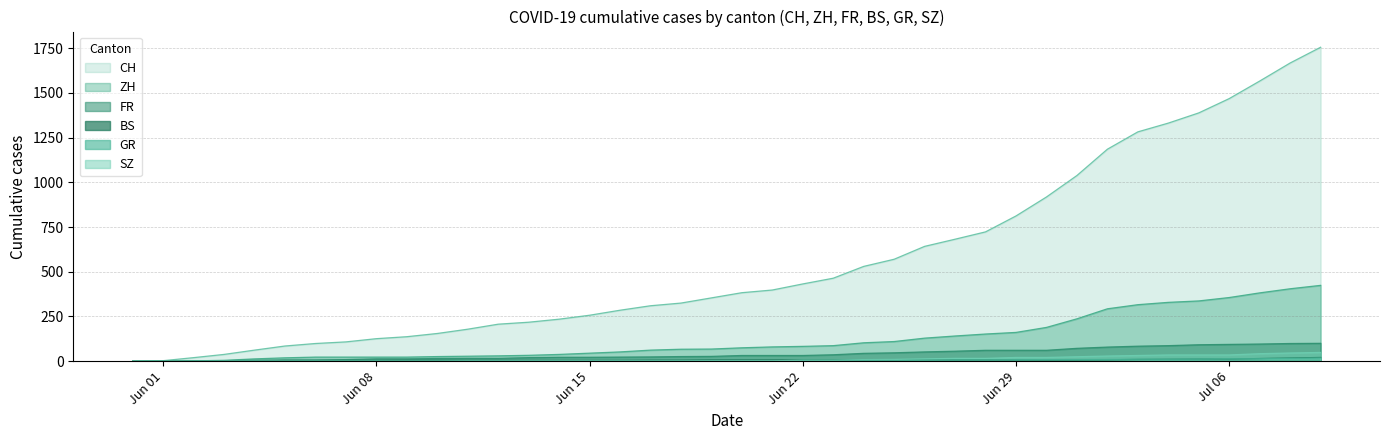

Reading left to right, transcribe all the data shown in this chart.

CH: 0	3	20	38	62	85	99	108	126	137	155	179	207	218	235	257	285	310	325	354	383	398	432	464	530	570	642	682	723	812	918	1038	1185	1282	1331	1388	1468	1566	1667	1755
ZH: 0	0	2	5	13	19	23	23	23	23	26	28	30	33	38	45	52	62	67	68	75	80	83	87	103	110	129	141	152	161	189	237	293	316	329	337	356	382	405	424
FR: 0	0	2	3	5	7	7	9	13	13	15	16	16	20	22	22	23	24	26	27	32	32	32	36	44	47	52	56	61	61	61	72	79	84	87	92	94	96	99	100
BS: 0	0	0	1	1	4	4	4	4	5	5	5	5	5	5	5	5	6	6	7	7	7	7	7	7	7	7	7	7	7	7	7	8	10	11	12	12	15	18	21
GR: 0	0	0	1	1	1	1	1	1	1	1	2	2	2	2	2	2	2	2	2	2	2	3	3	3	3	5	7	7	8	9	9	10	11	11	12	13	14	16	18
SZ: 0	0	0	0	0	0	0	0	0	0	0	1	1	1	1	1	1	1	1	2	2	2	6	6	9	10	13	16	16	21	21	25	29	32	35	35	35	42	46	49